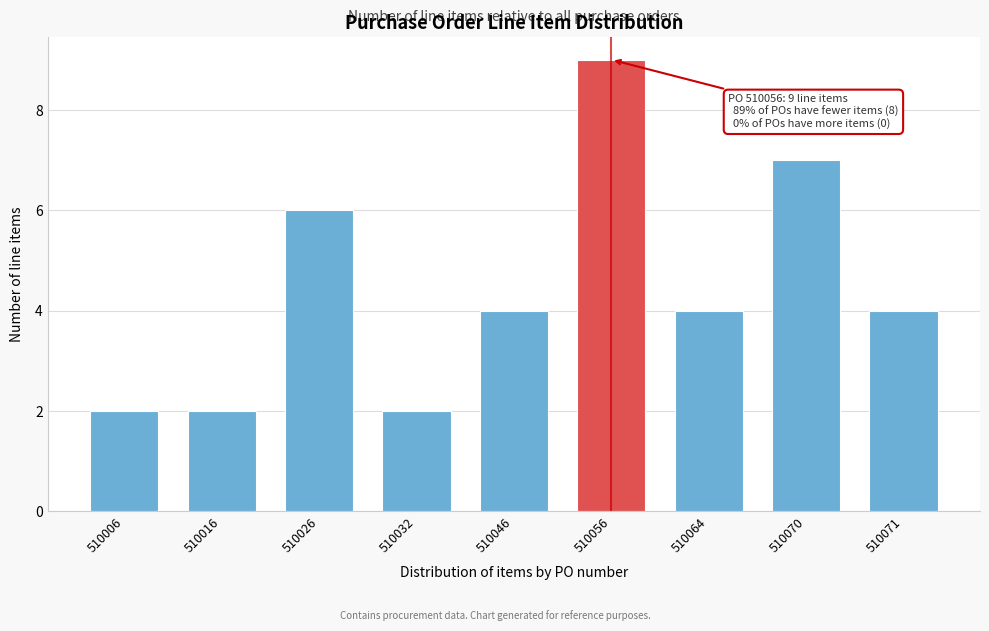

Reading left to right, transcribe all the data shown in this chart.

2	2	6	2	4	9	4	7	4